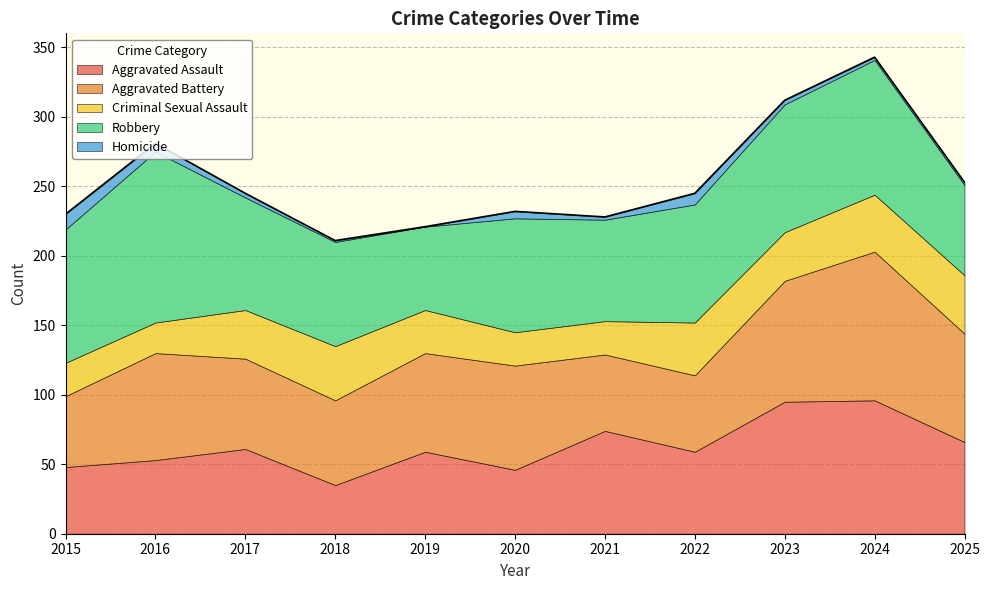

True or false: Robbery and Aggravated Assault intersect in this chart.

True